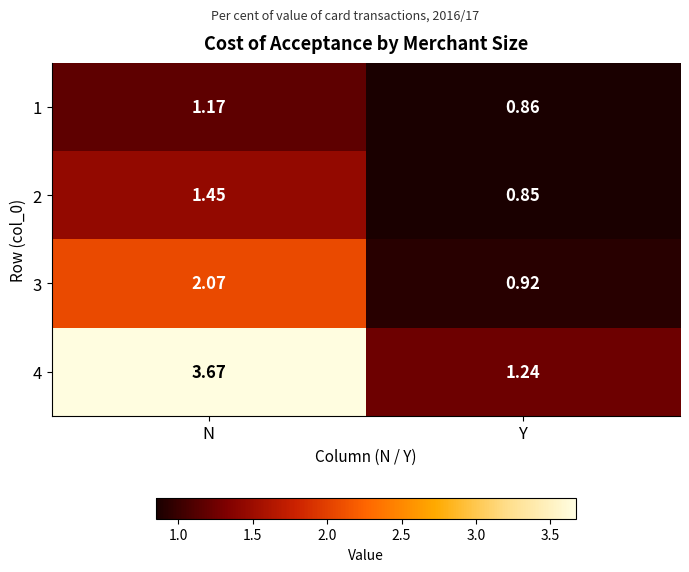

Which series has the widest spread of values?

4